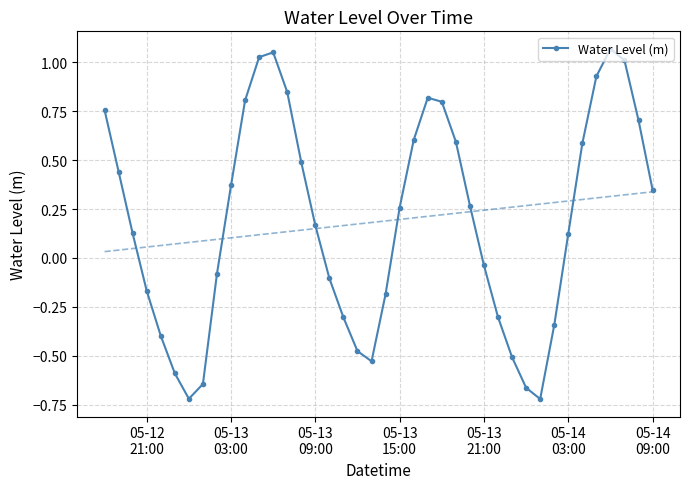

How many interior local peaks does the Water Level (m) series have?

3